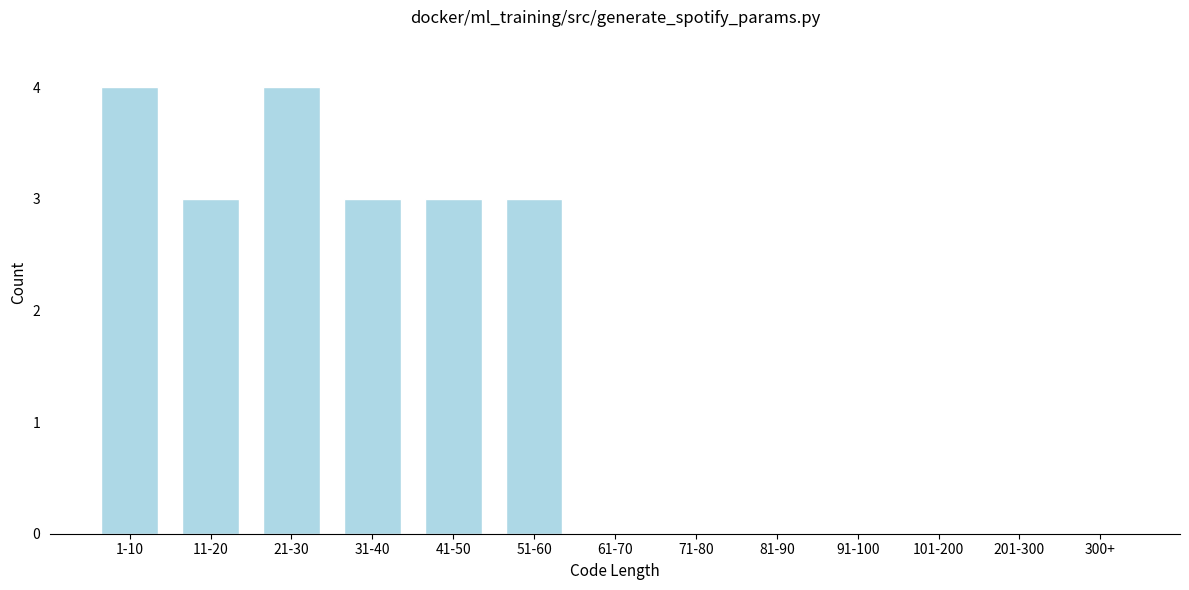

Reading right to left, list all the values displayed in this chart.

300+=0	201-300=0	101-200=0	91-100=0	81-90=0	71-80=0	61-70=0	51-60=3	41-50=3	31-40=3	21-30=4	11-20=3	1-10=4